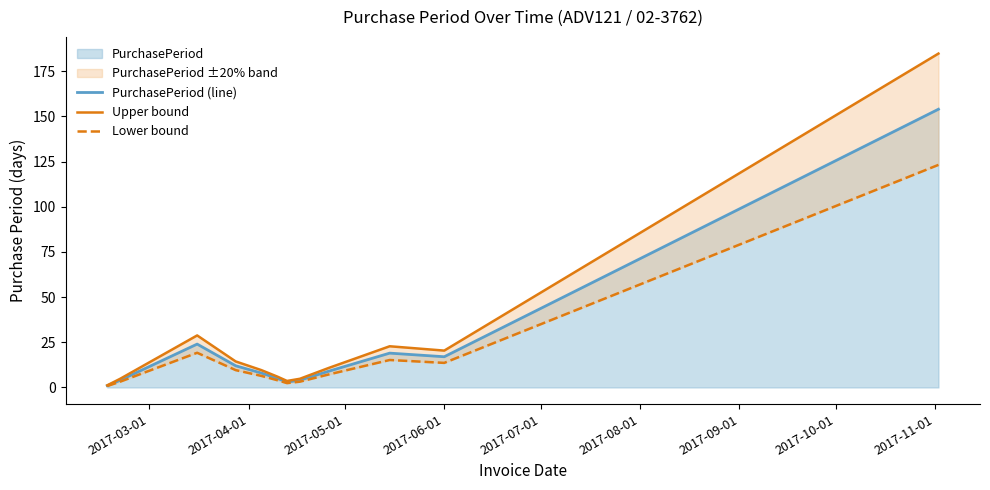

What is the difference between the maximum and minimum values in the PurchasePeriod (line) series?

153